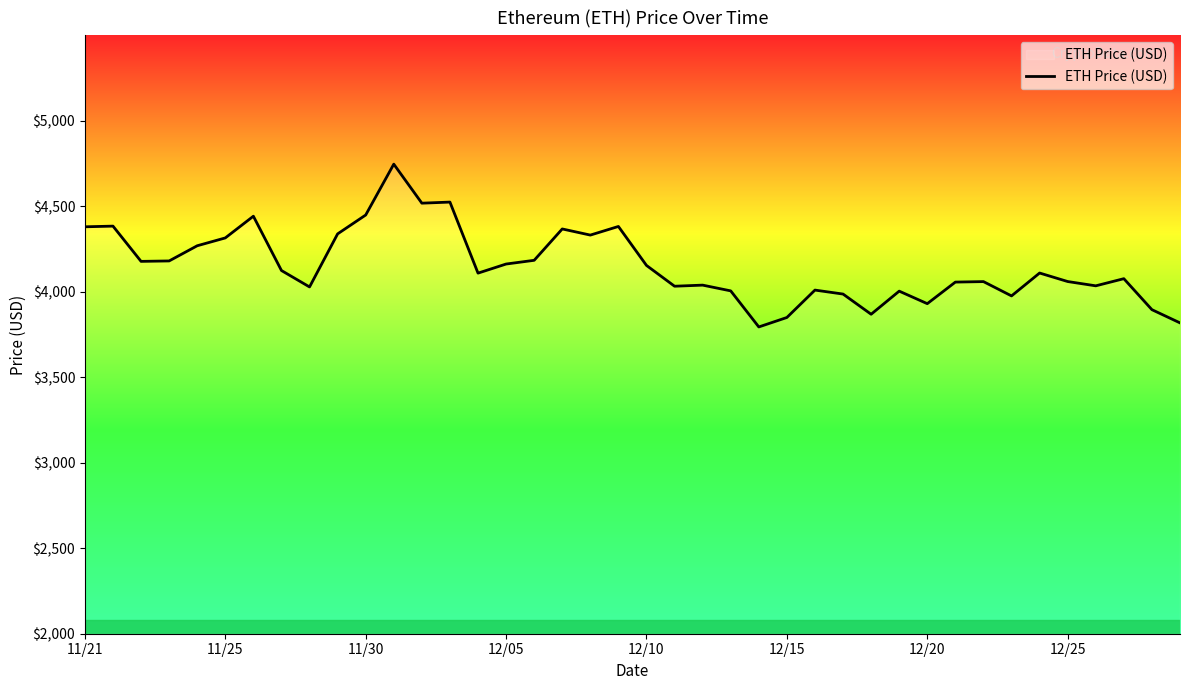

Count the number of data series in this chart.

1